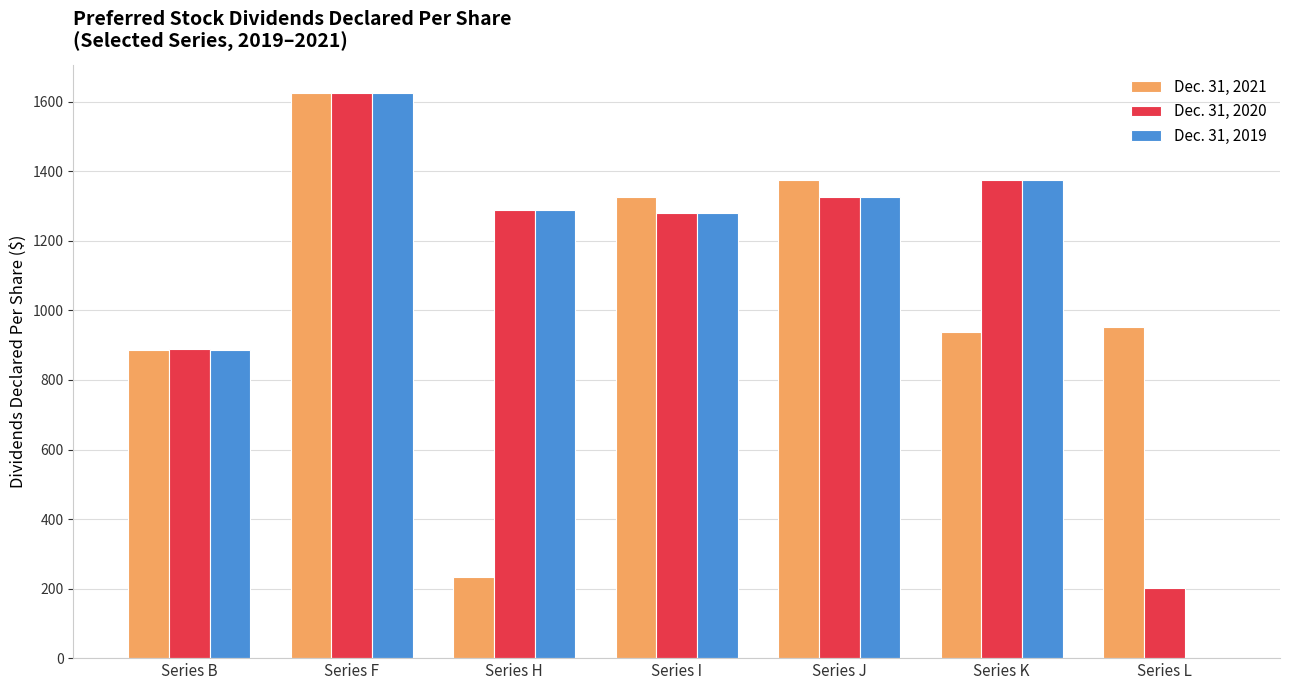

Is the value of Dec. 31, 2021 at Series L greater than the value of Dec. 31, 2019 at Series K?

No